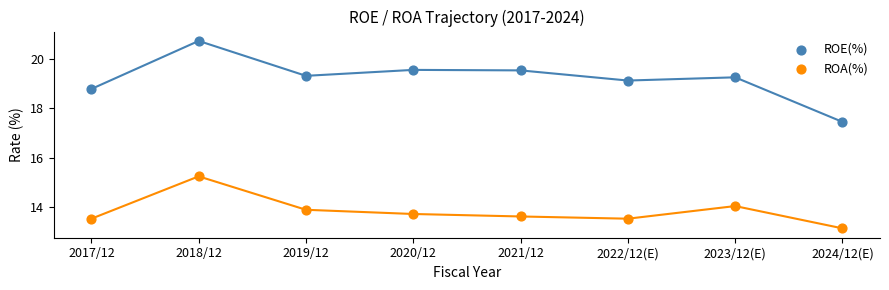

Which series has the widest spread of Y values?

ROE(%)